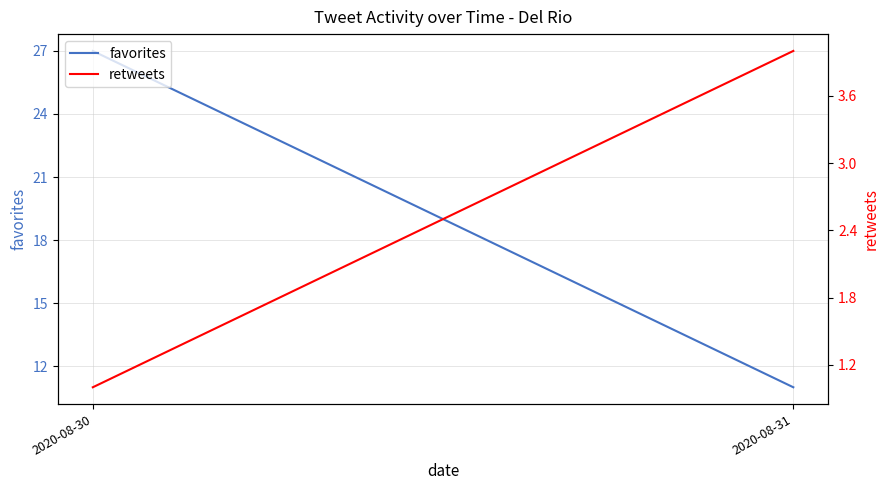

At which category is the sum across all series the highest?

2020-08-30